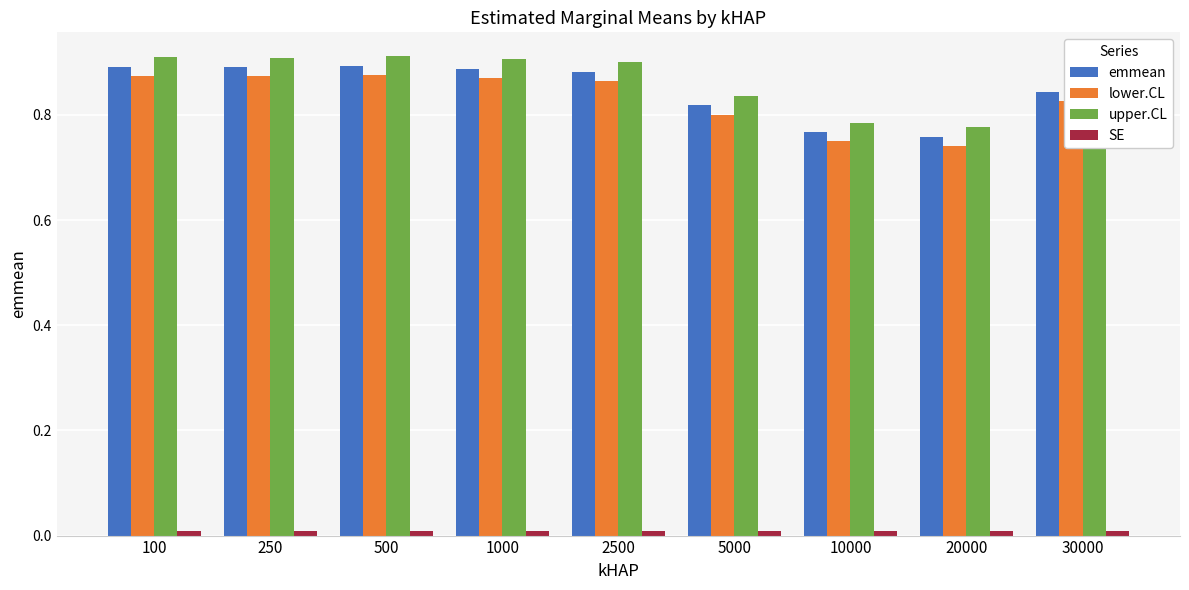

Is it true that lower.CL equals 0.9 at 1000?

True